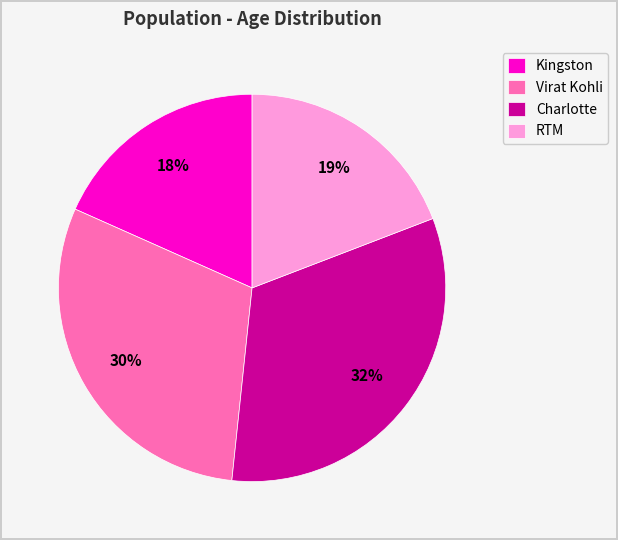

Which has a higher value, Charlotte or Virat Kohli?

Charlotte